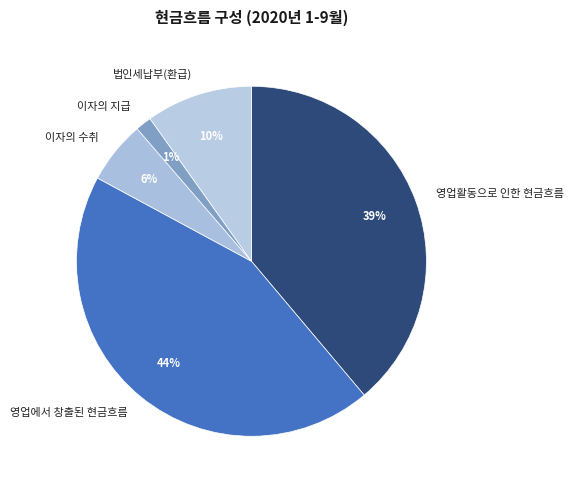

Approximately how many times larger is the value at 법인세납부(환급) compared to 이자의 수취?

1.7